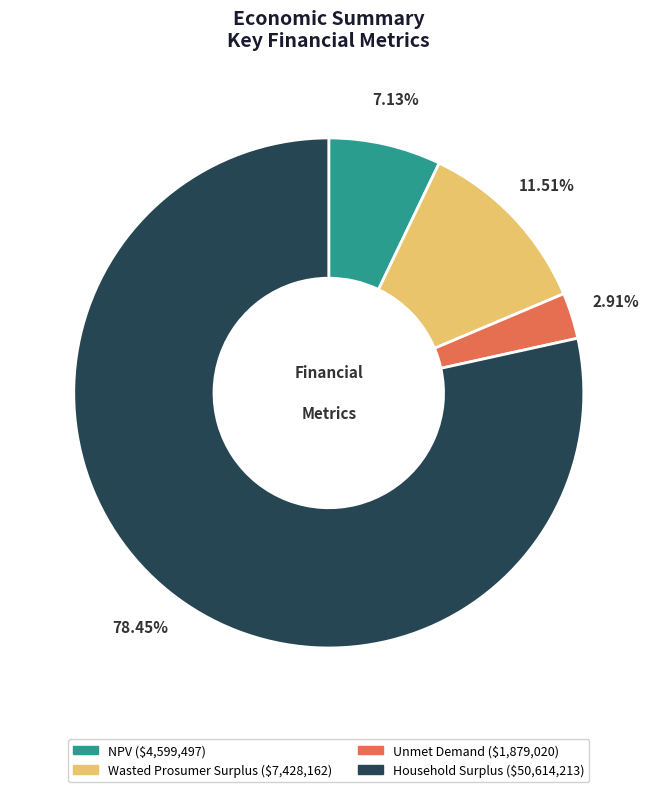

Does Unmet Demand represent more than half of the total?

No